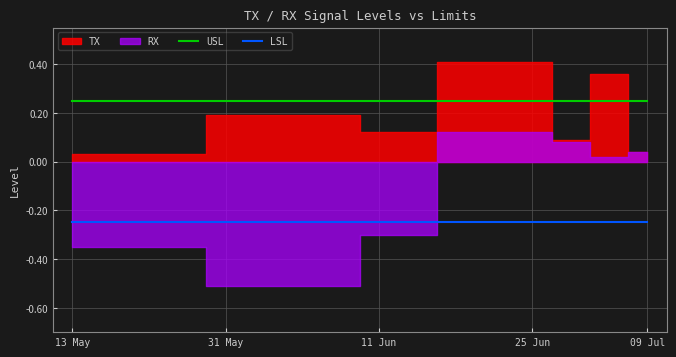

Is it true that LSL equals -0.1 at 11 Jun?

False